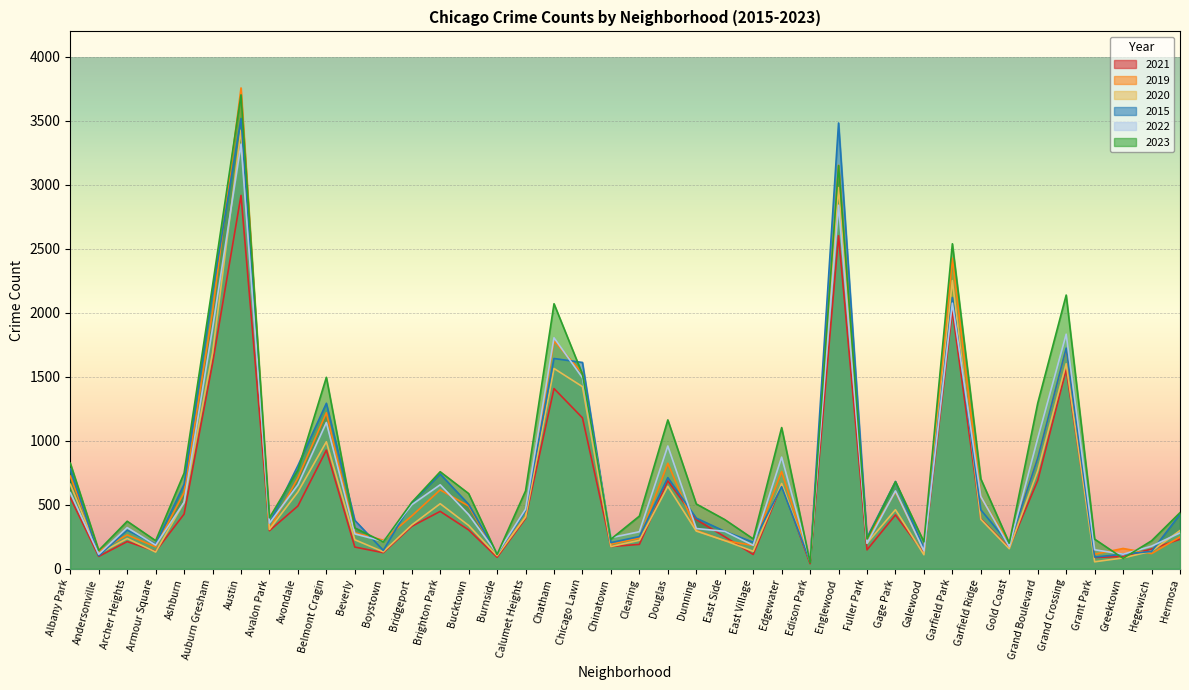

Is it true that 2021 equals 163 at East Side?

False